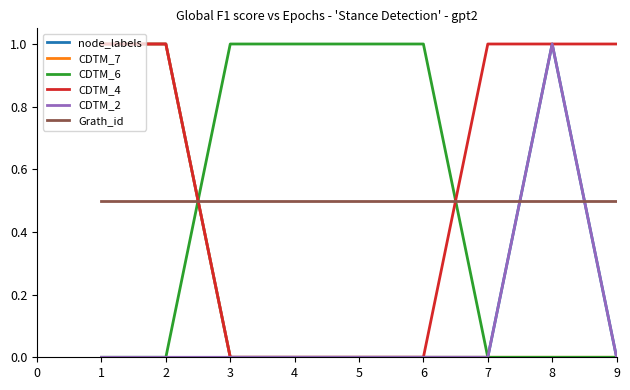

Where do CDTM_6 and Grath_id first cross each other?

2 and 3